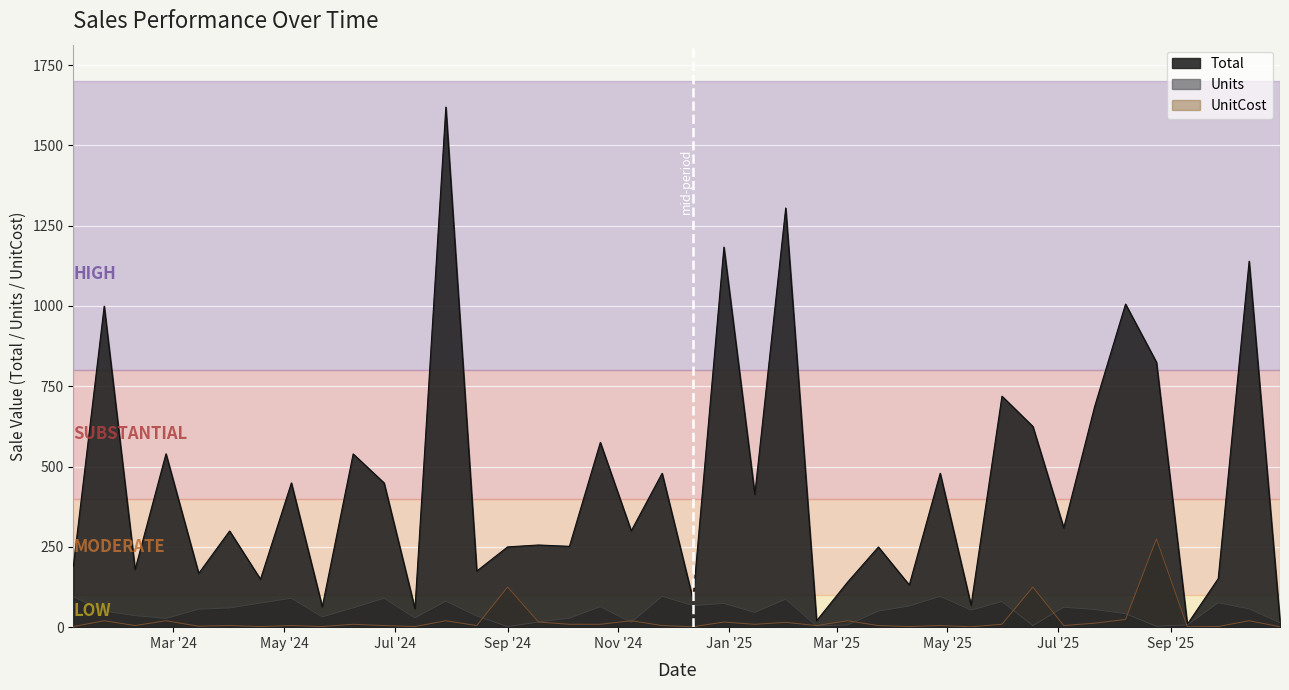

Reading right to left, transcribe all the data shown in this chart.

Total: 18.1	1139.4	151.2	9.0	825.0	1005.9	687.0	309.4	625.0	719.2	68.4	479.0	131.3	249.5	139.9	20.0	1305.0	413.5	1183.3	86.4	479.0	299.9	575.4	251.7	255.8	250.0	174.7	1619.2	57.7	449.1	539.4	63.7	449.1	149.2	299.4	167.4	539.7	179.6	999.5	189.1
Units: 14.0	57.0	76.0	7.0	3.0	42.0	55.0	62.0	5.0	80.0	53.0	96.0	66.0	50.0	7.0	4.0	87.0	46.0	74.0	67.0	96.0	15.0	64.0	28.0	16.0	2.0	35.0	81.0	29.0	90.0	60.0	32.0	90.0	75.0	60.0	56.0	27.0	36.0	50.0	95.0
UnitCost: 1.3	20.0	2.0	1.3	275.0	23.9	12.5	5.0	125.0	9.0	1.3	5.0	2.0	5.0	20.0	5.0	15.0	9.0	16.0	1.3	5.0	20.0	9.0	9.0	16.0	125.0	5.0	20.0	2.0	5.0	9.0	2.0	5.0	2.0	5.0	3.0	20.0	5.0	20.0	2.0